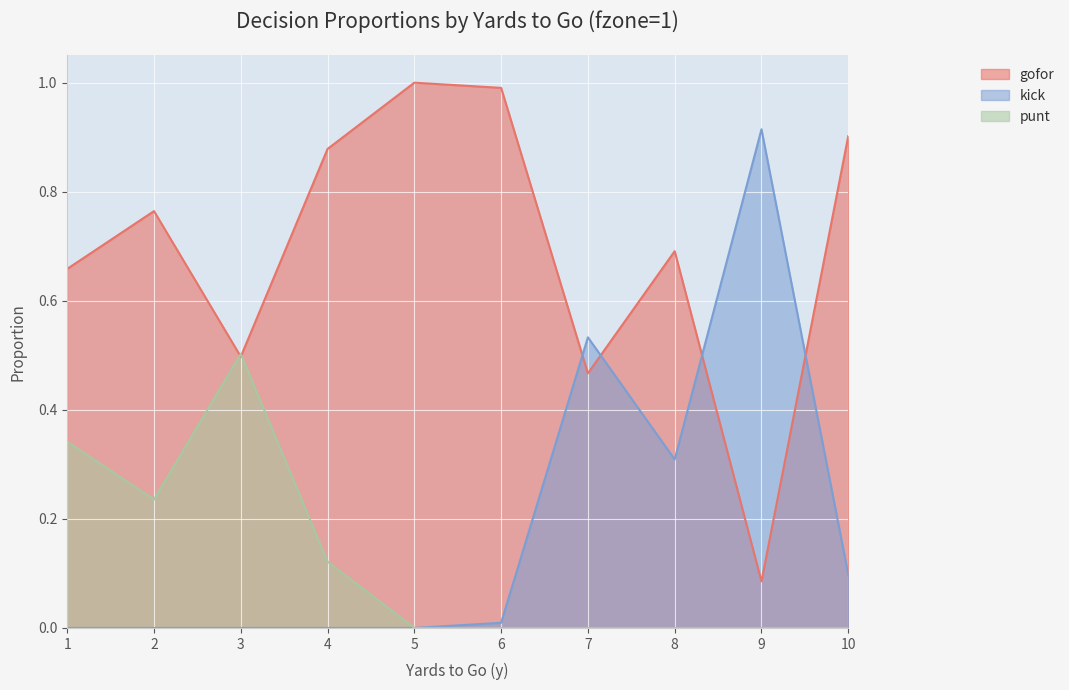

Where do gofor and punt first cross each other?

2 and 3